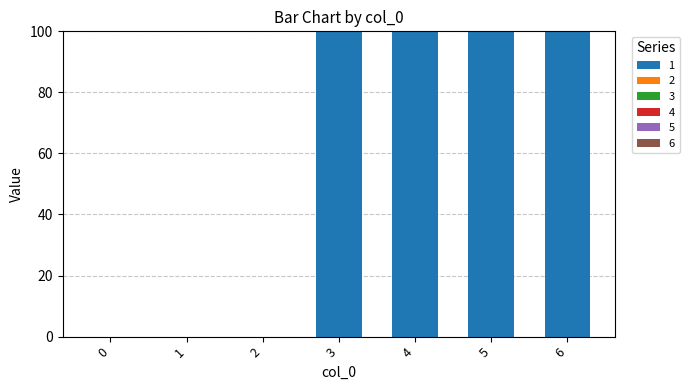

Are the bars horizontal?

No